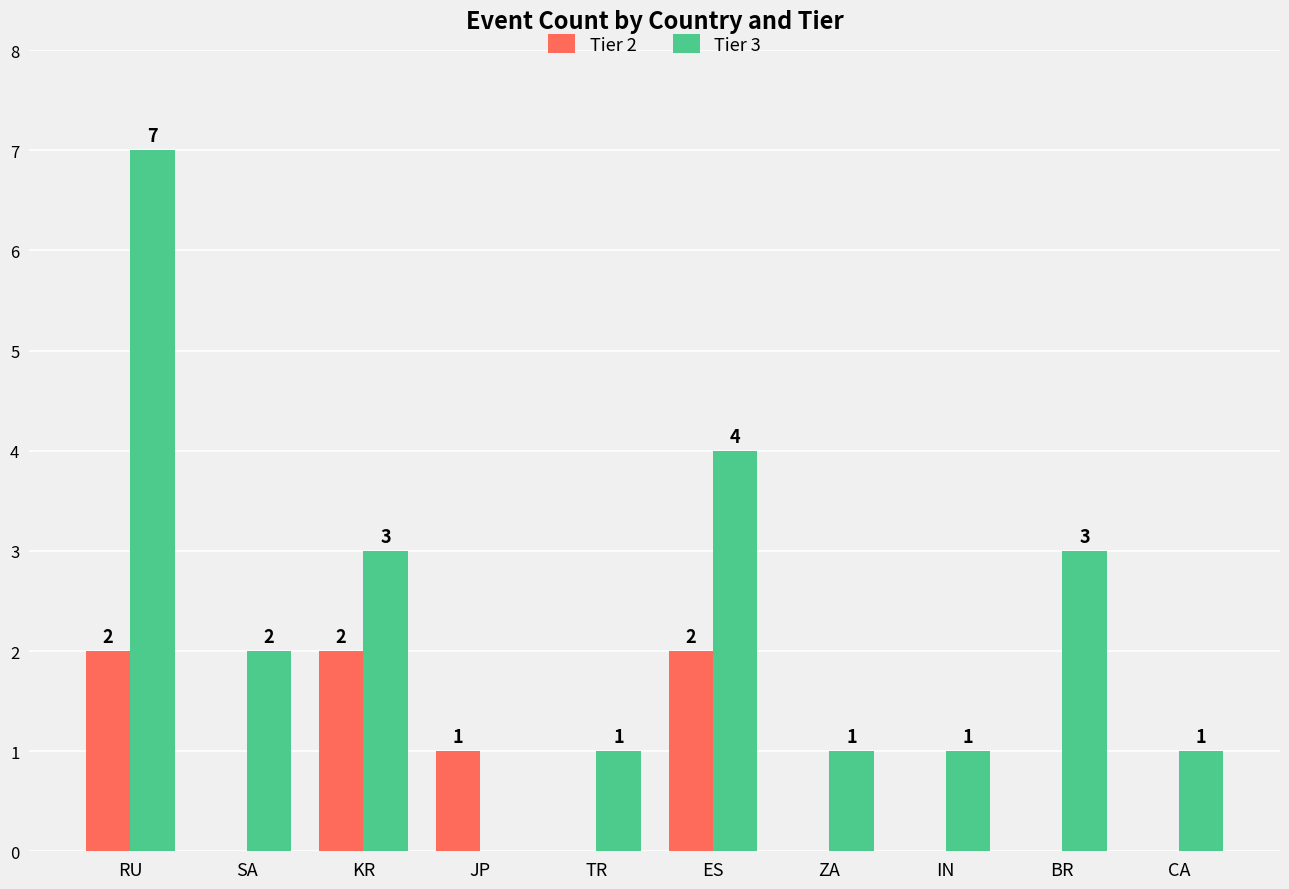

How many groups of bars are there?

10